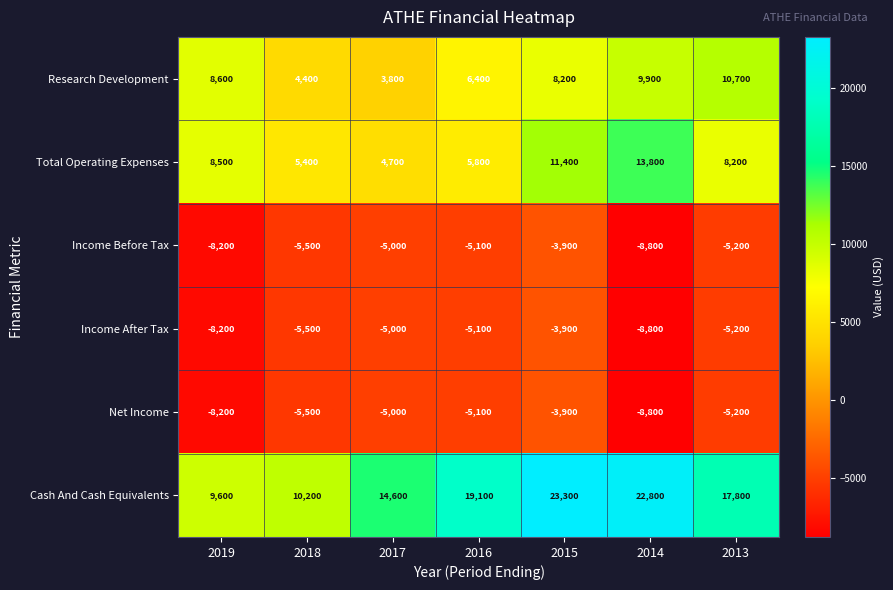

What is the difference between the maximum and minimum values in the Income After Tax series?

4900